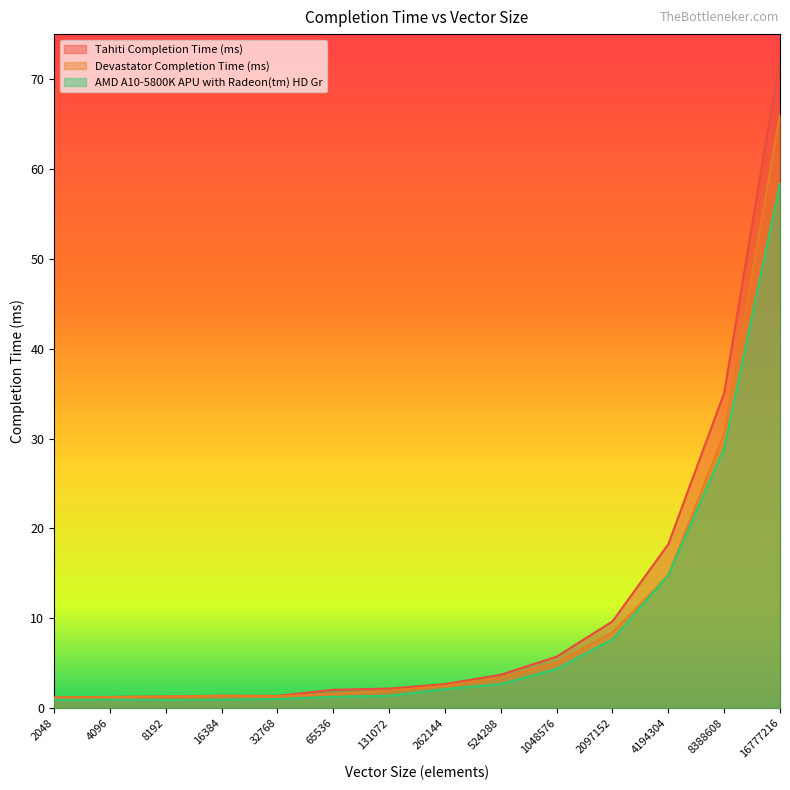

Which category has the highest value across all series?

16777216